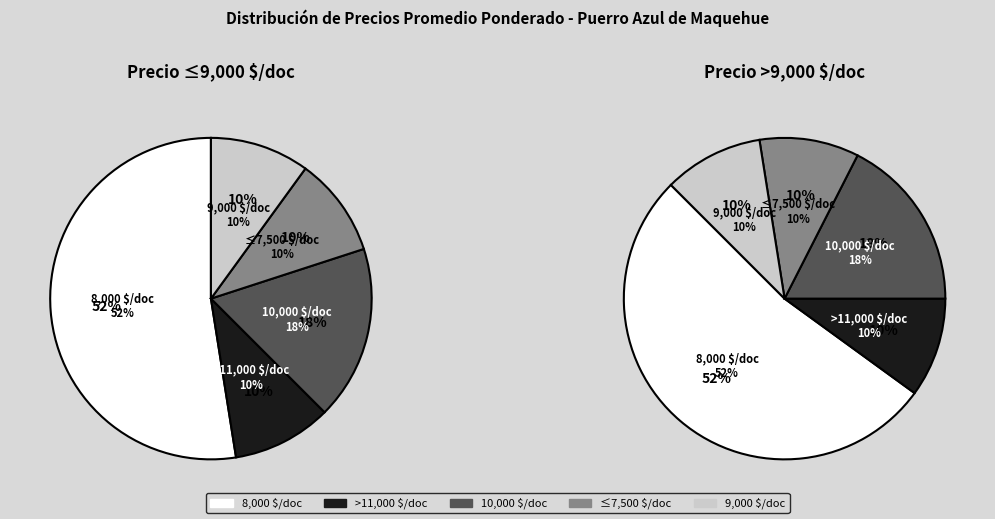

Do 11 and 15 together represent more than half of the pie?

No